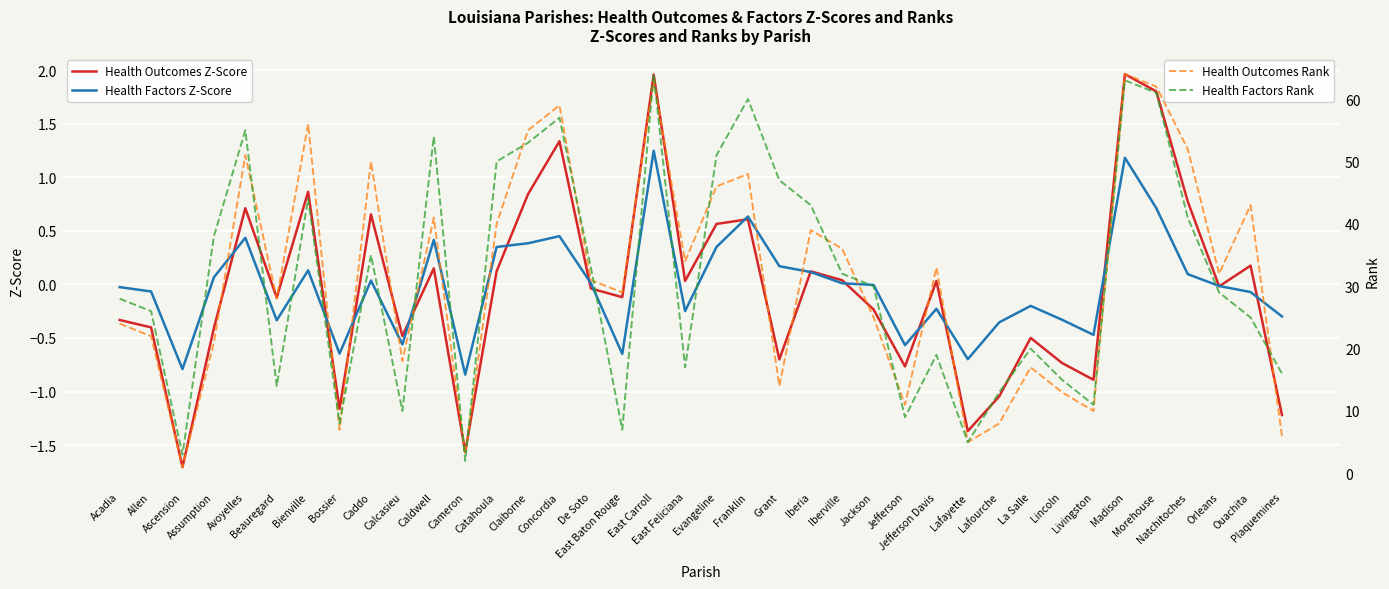

Which series has the widest spread of values?

Health Outcomes Rank